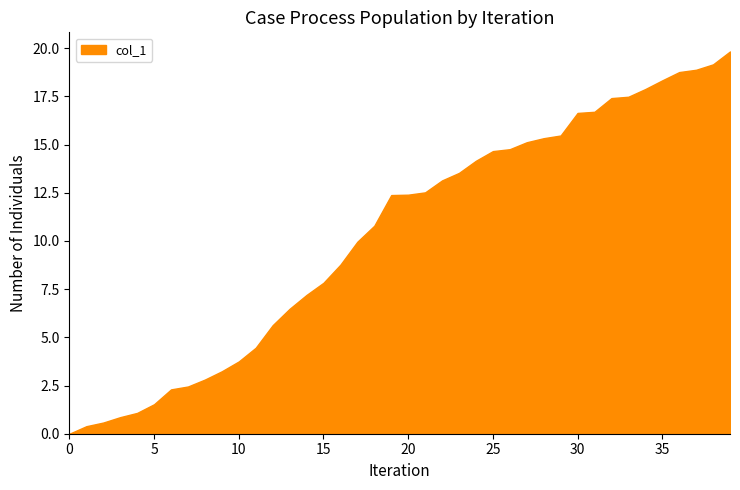

What is the greatest value displayed?

19.8